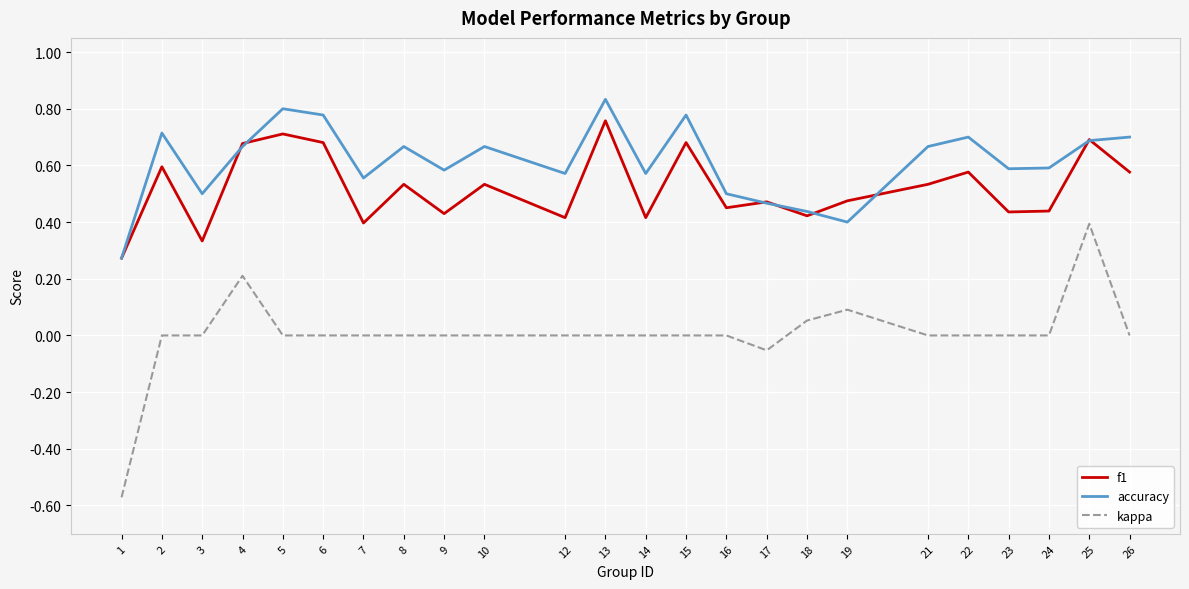

True or false: f1 and accuracy intersect in this chart.

True